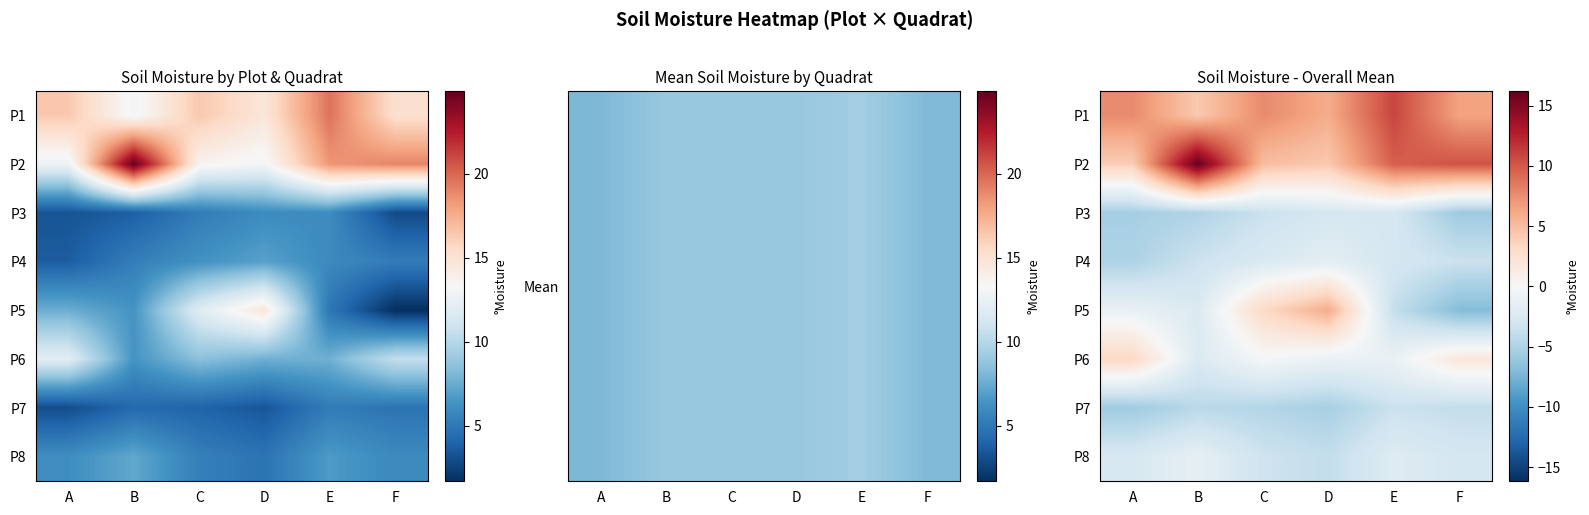

At how many categories does at least one series exceed 7?

5